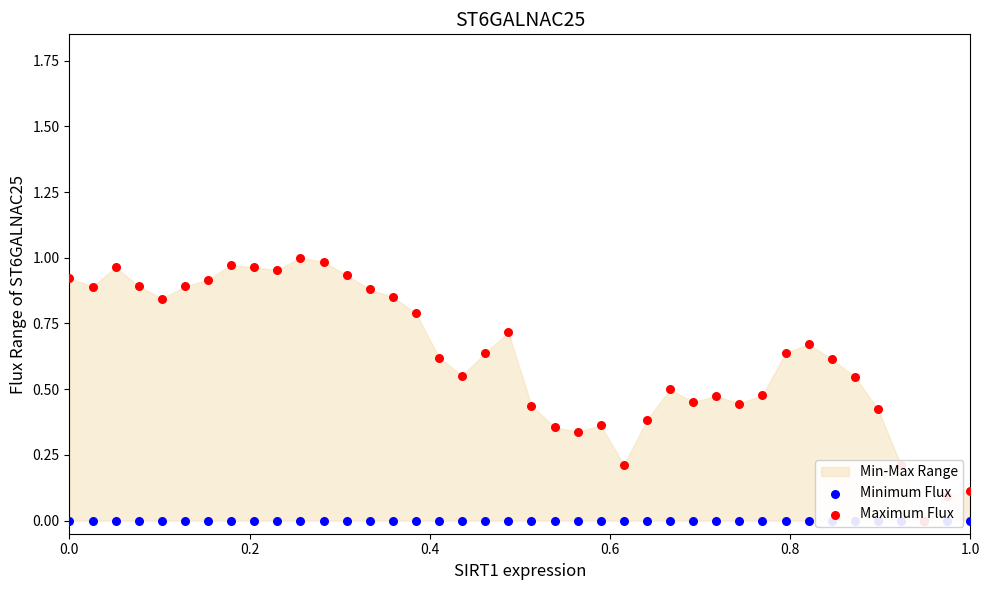

Which series contains the lowest Y value?

Minimum Flux